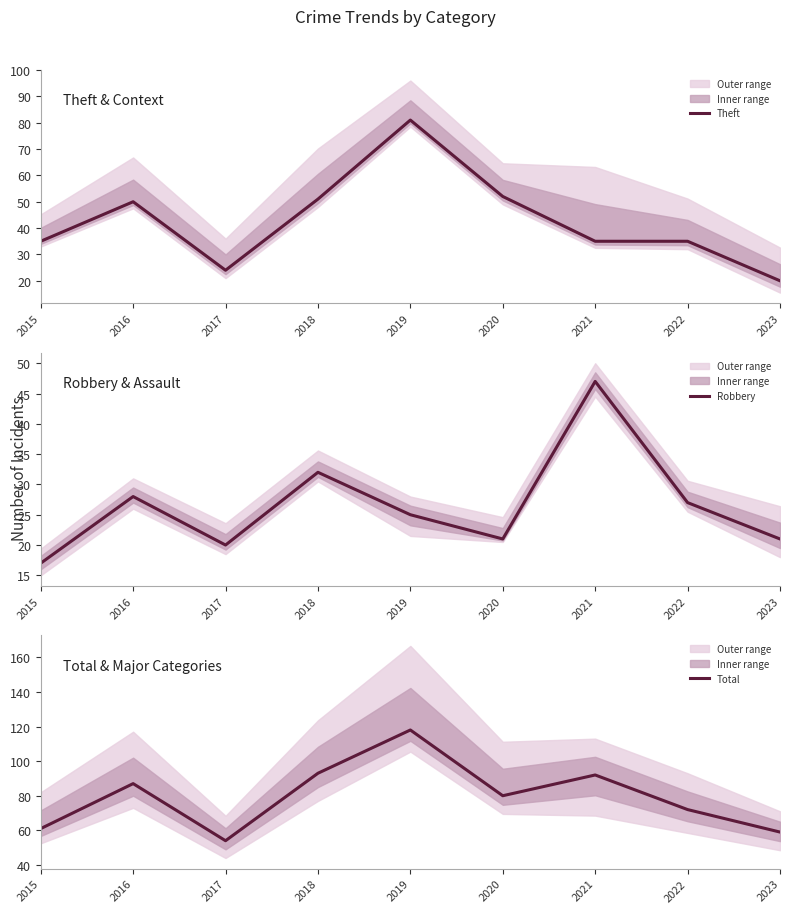

What is the difference between the Total values at 2018 and 2021?

1